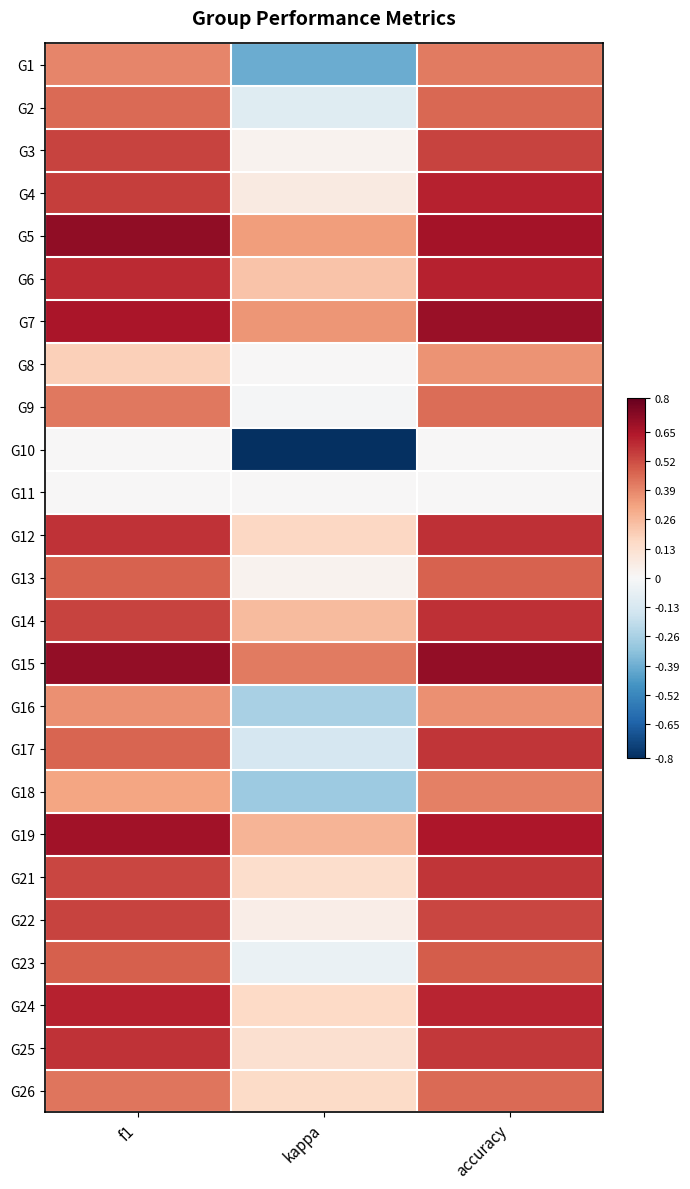

At how many categories does at least one series exceed 0?

3